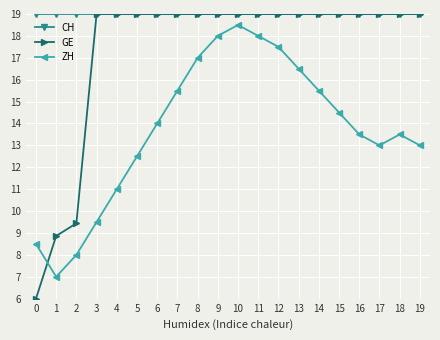

The ZH series shows 16.5 at 13. True or false?

True